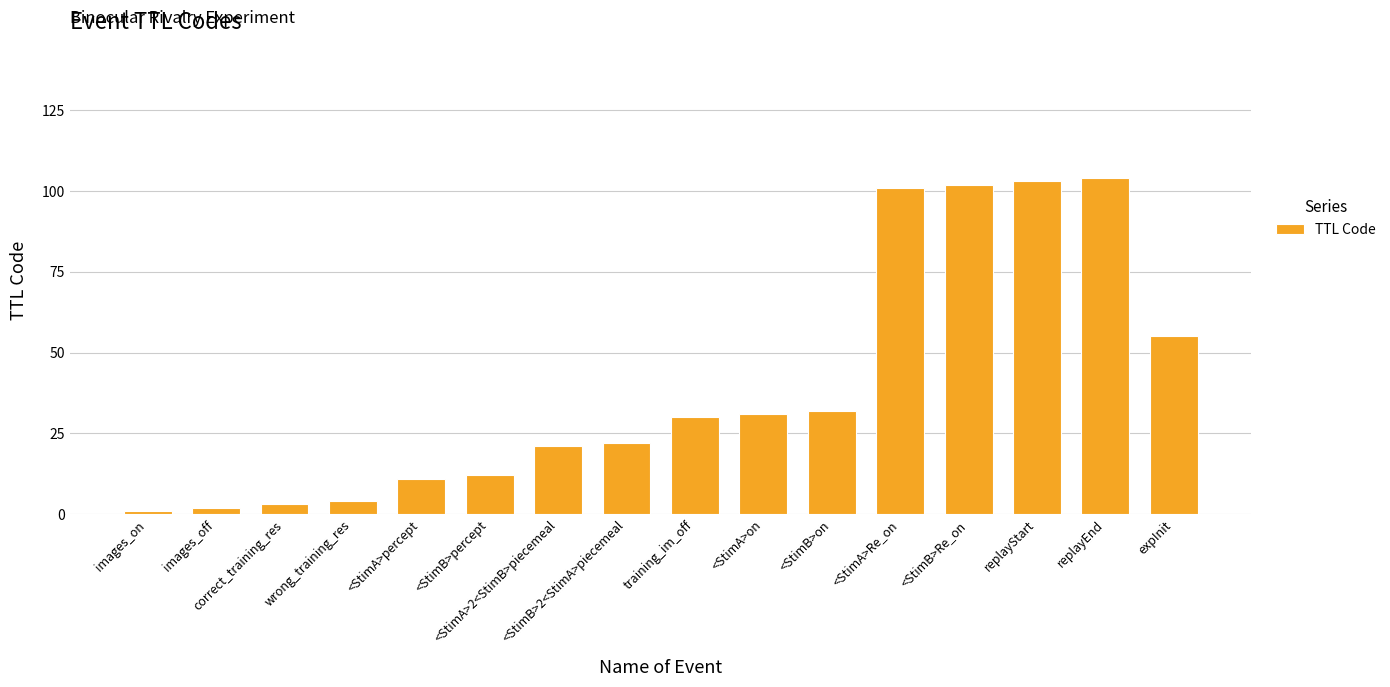

Are the bars grouped side by side (vs. stacked)?

No